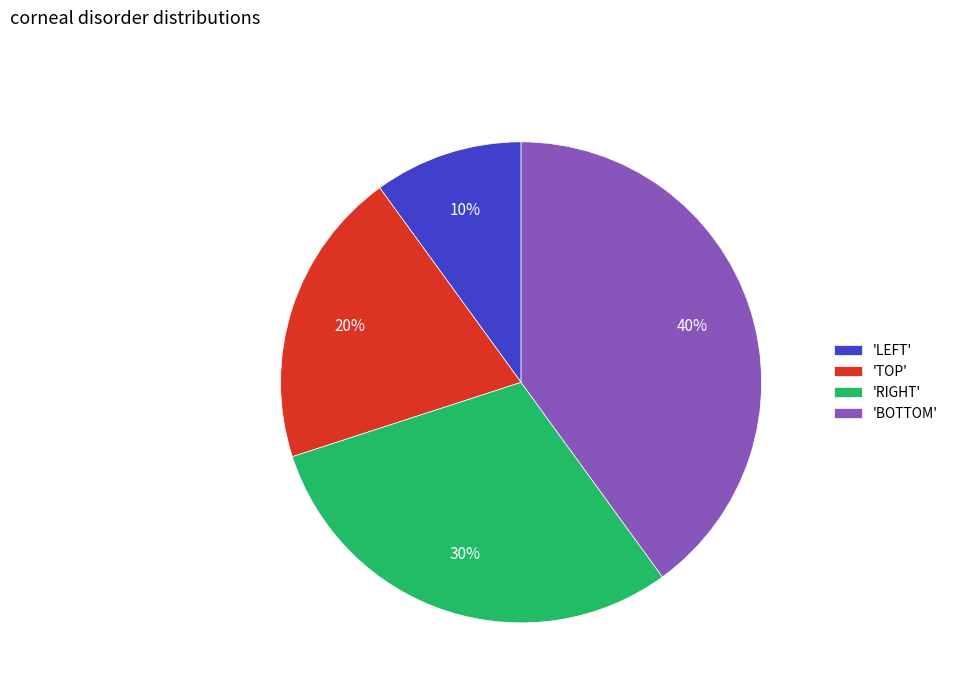

Count the number of slices in the pie.

4